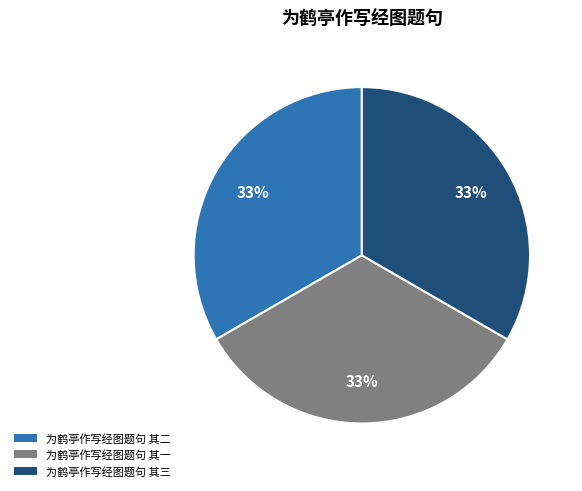

To the nearest percent, what portion does 为鹤亭作写经图题句 其二 represent?

33%